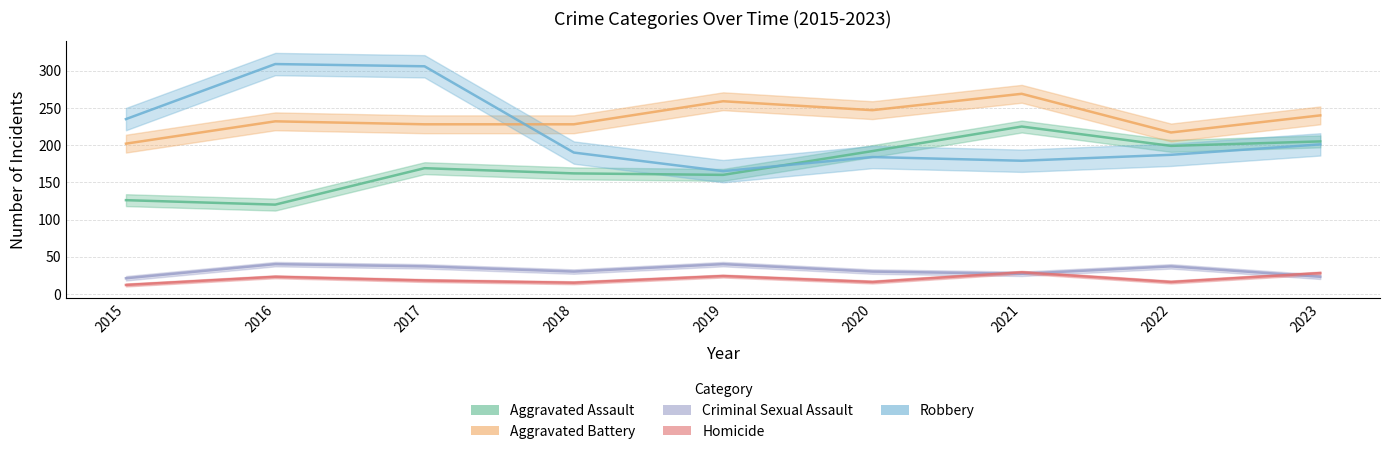

Which series has the largest total across all categories?

Aggravated Battery